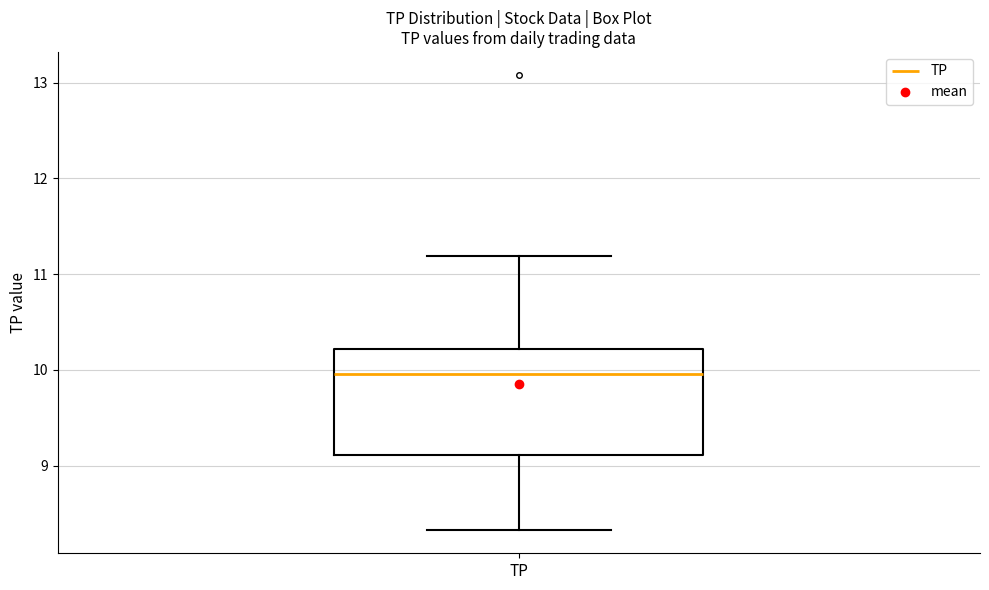

Transcribe this box plot: give where the median line is, the range the box spans, and where the two whiskers end, as read against the y-axis. The values are not printed on the chart, so give them approximately, as read against the axis.

median 10.0, box 9.1 to 10.2, whiskers 8.3 to 11.2